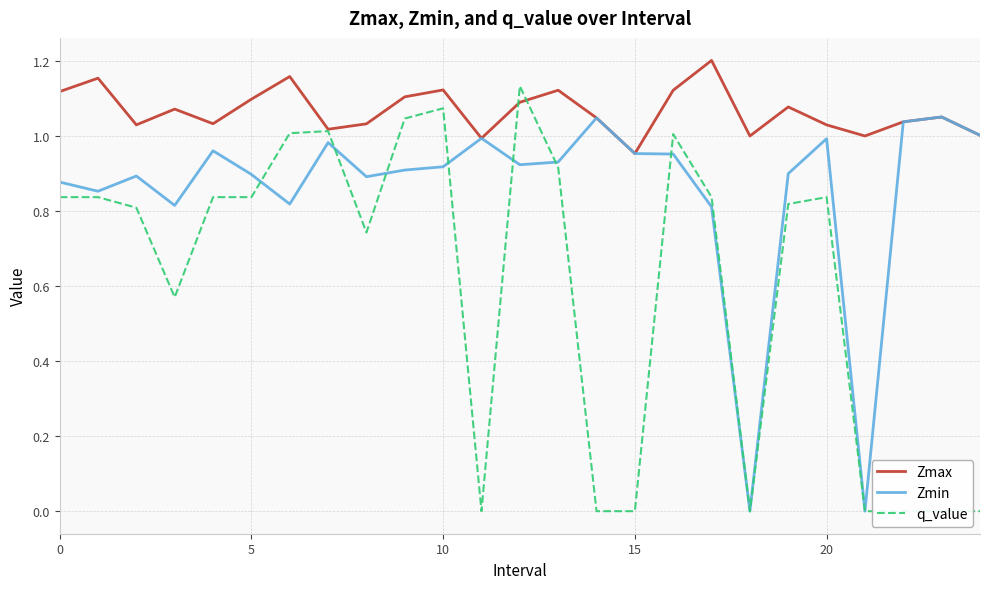

Reading left to right, list all the values displayed in this chart.

Zmax: 1.1	1.2	1.0	1.1	1.0	1.1	1.2	1.0	1.0	1.1	1.1	1.0	1.1	1.1	1.0	1.0	1.1	1.2	1.0	1.1	1.0	1.0	1.0	1.1	1.0
Zmin: 0.9	0.9	0.9	0.8	1.0	0.9	0.8	1.0	0.9	0.9	0.9	1.0	0.9	0.9	1.0	1.0	1.0	0.8	0.0	0.9	1.0	0.0	1.0	1.1	1.0
q_value: 0.8	0.8	0.8	0.6	0.8	0.8	1.0	1.0	0.7	1.0	1.1	0.0	1.1	0.9	0.0	0.0	1.0	0.8	0.0	0.8	0.8	0.0	0.0	0.0	0.0